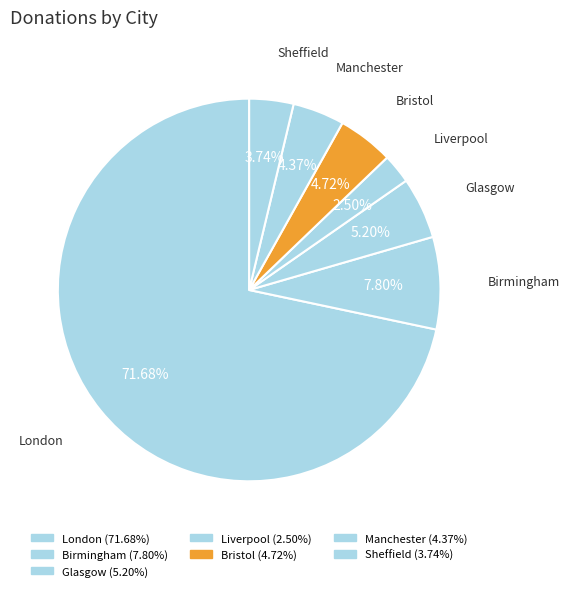

How many slices are in this pie chart?

7